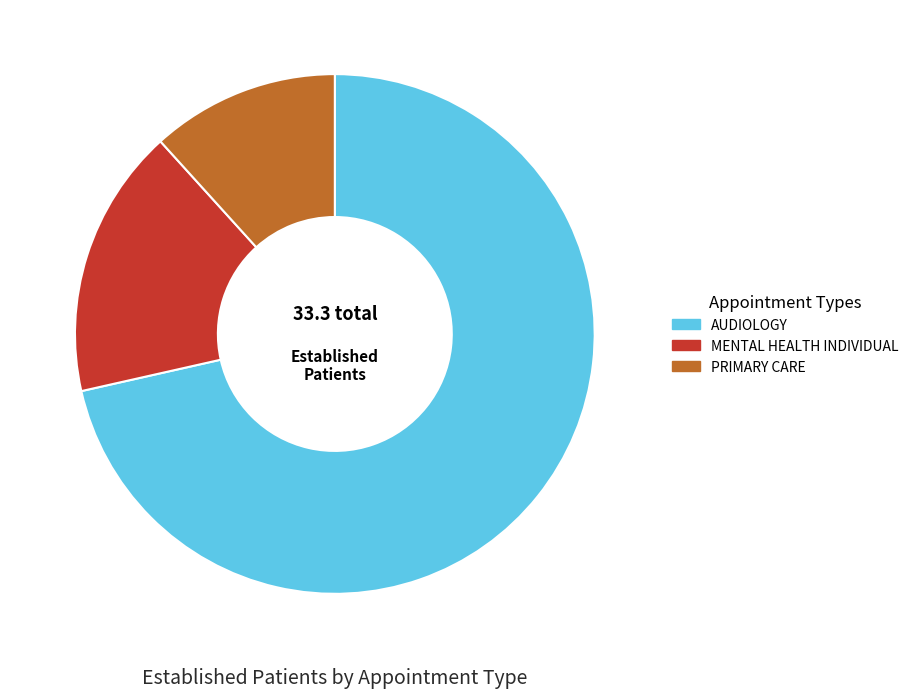

Is there any slice that represents more than half of the pie?

Yes